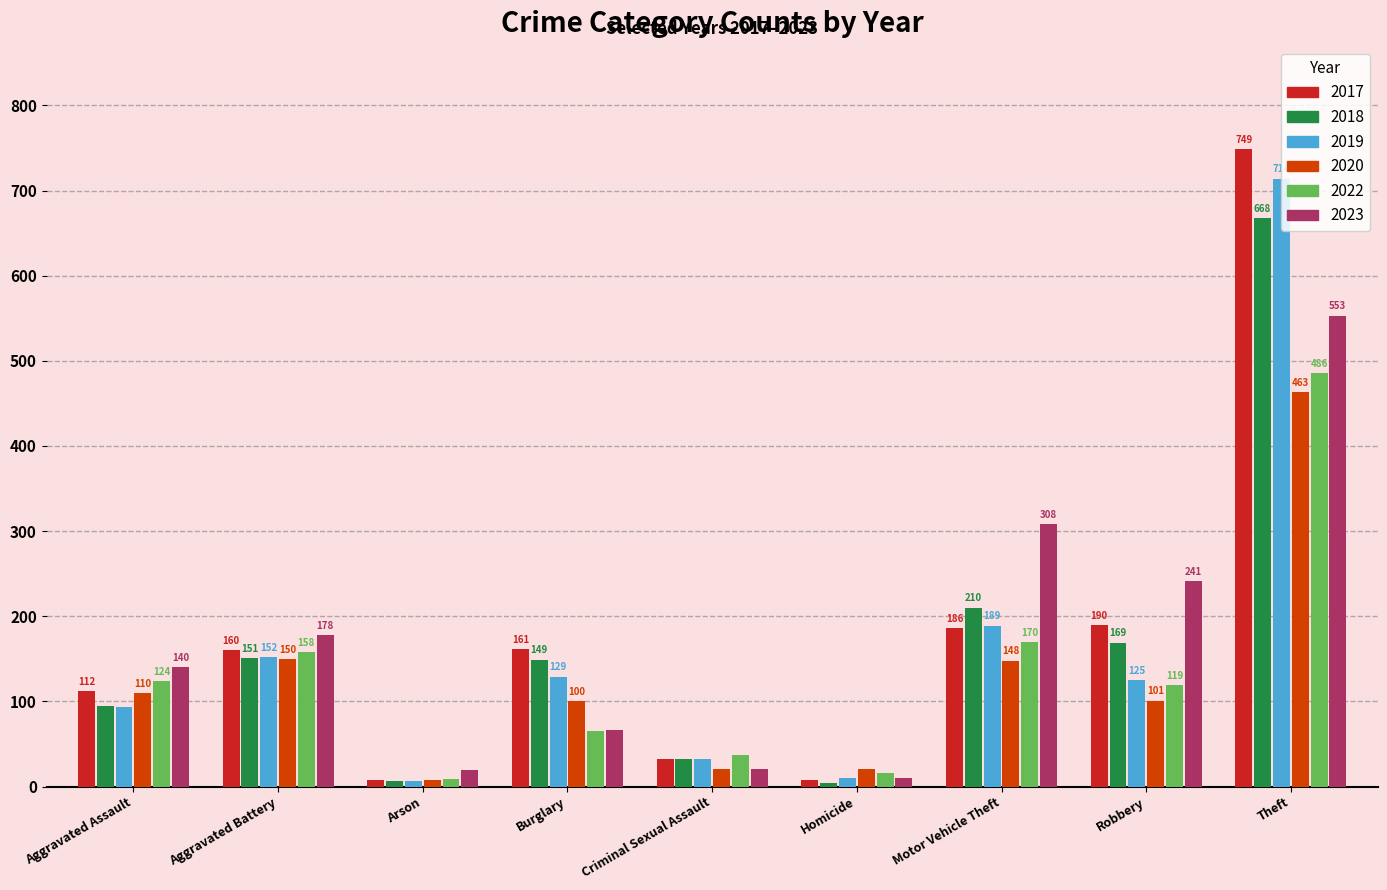

At which category does the chart reach its peak across all series?

Theft